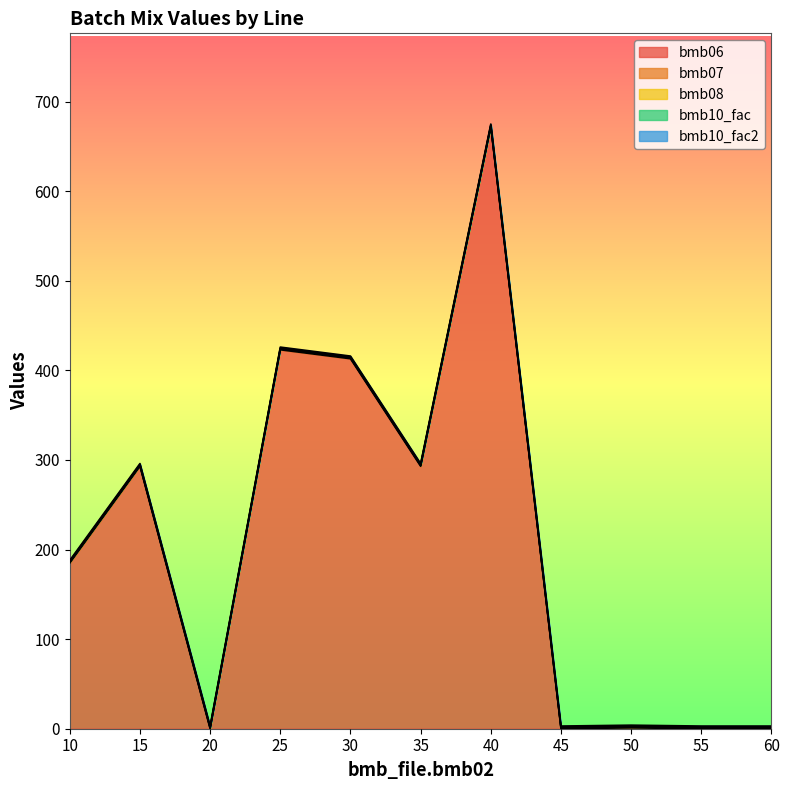

At which category is the sum across all series the highest?

40